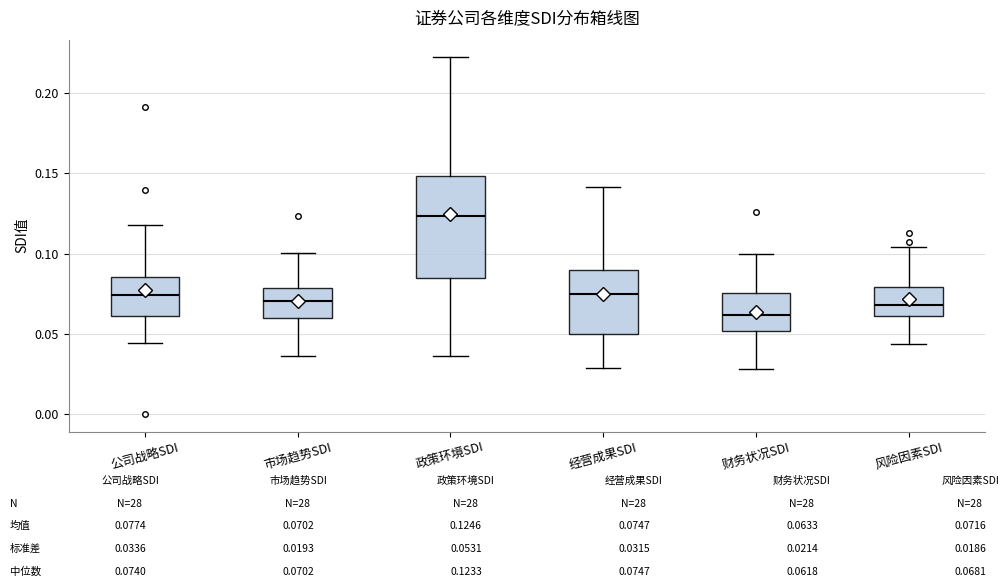

Where does the lower whisker of the box for 公司战略SDI end on the y-axis? The values are not printed on the chart, so give them approximately, as read against the axis.

0.045